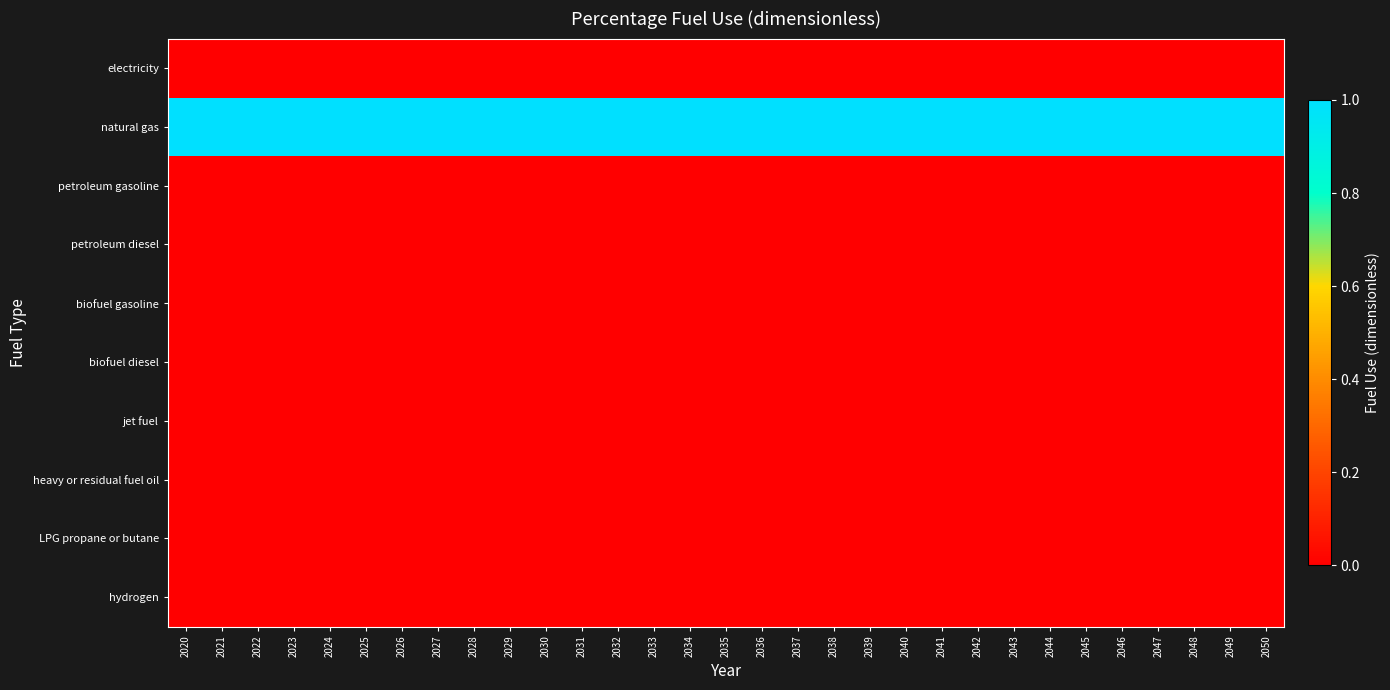

Rank the series by their maximum value, from lowest to highest.

electricity, petroleum gasoline, petroleum diesel, biofuel gasoline, biofuel diesel, jet fuel, heavy or residual fuel oil, LPG propane or butane, hydrogen, natural gas